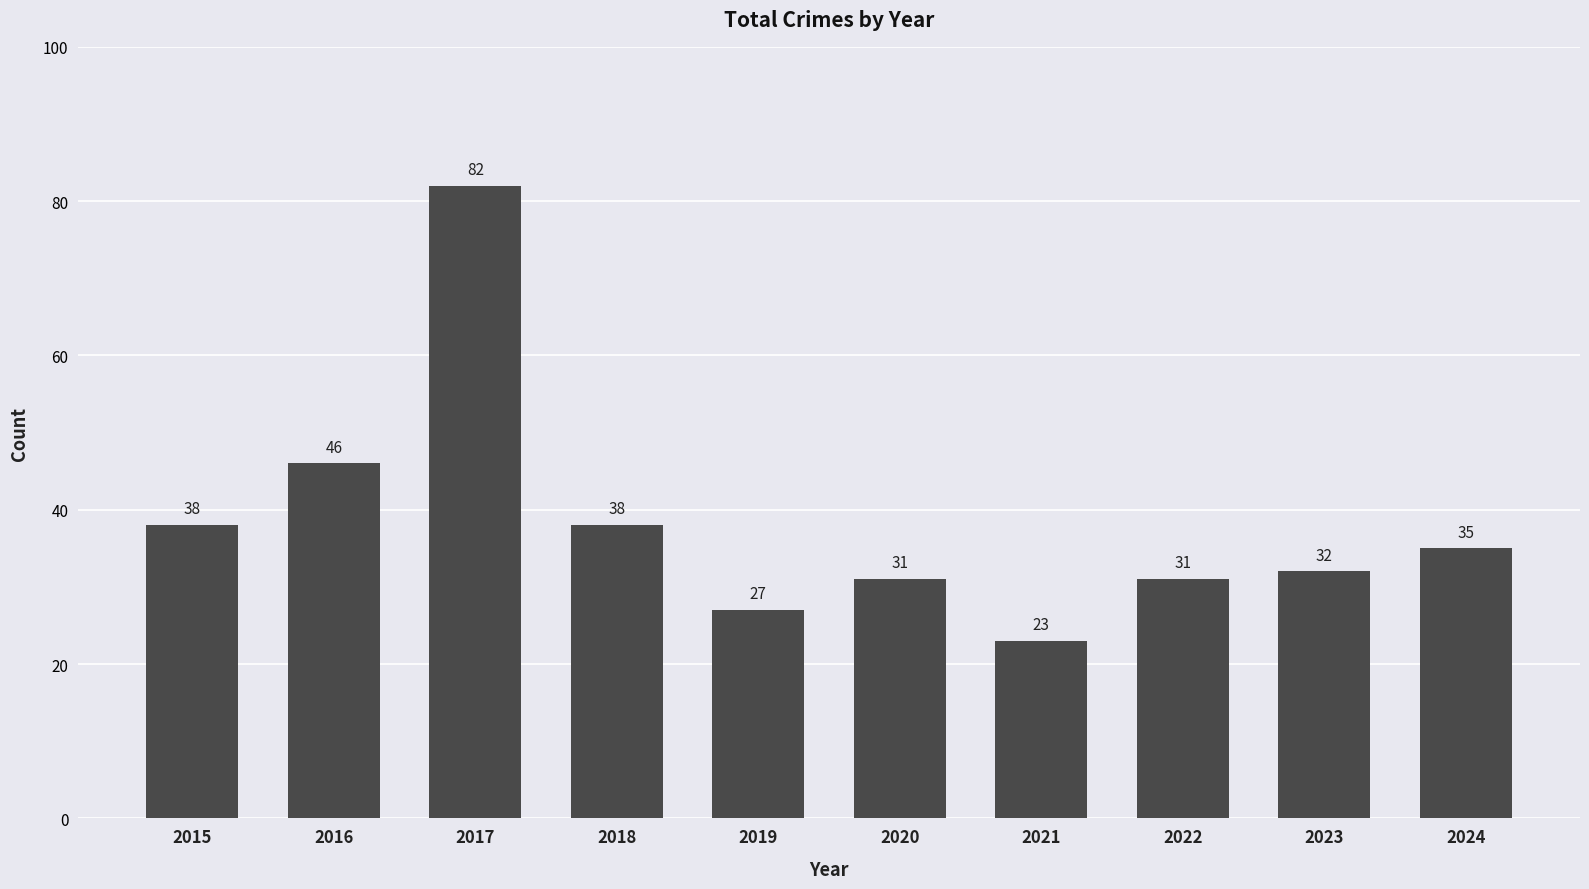

What is the value of the 6th bar from the left?

31